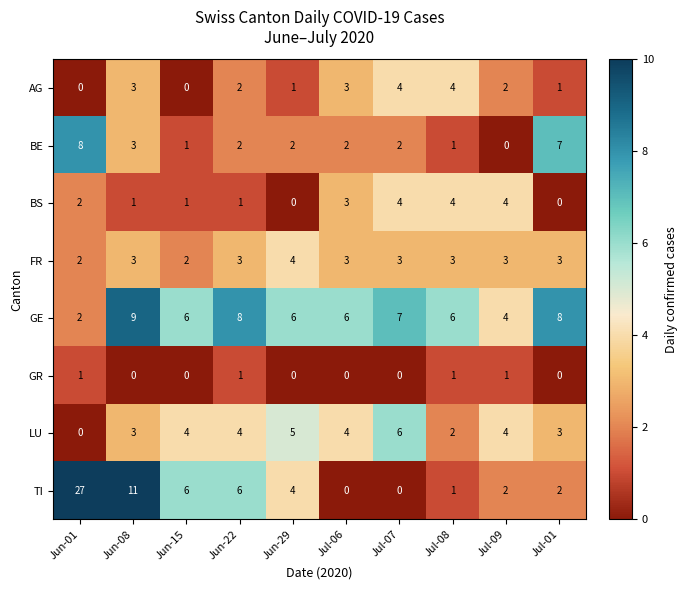

Which series has the largest total across all categories?

GE